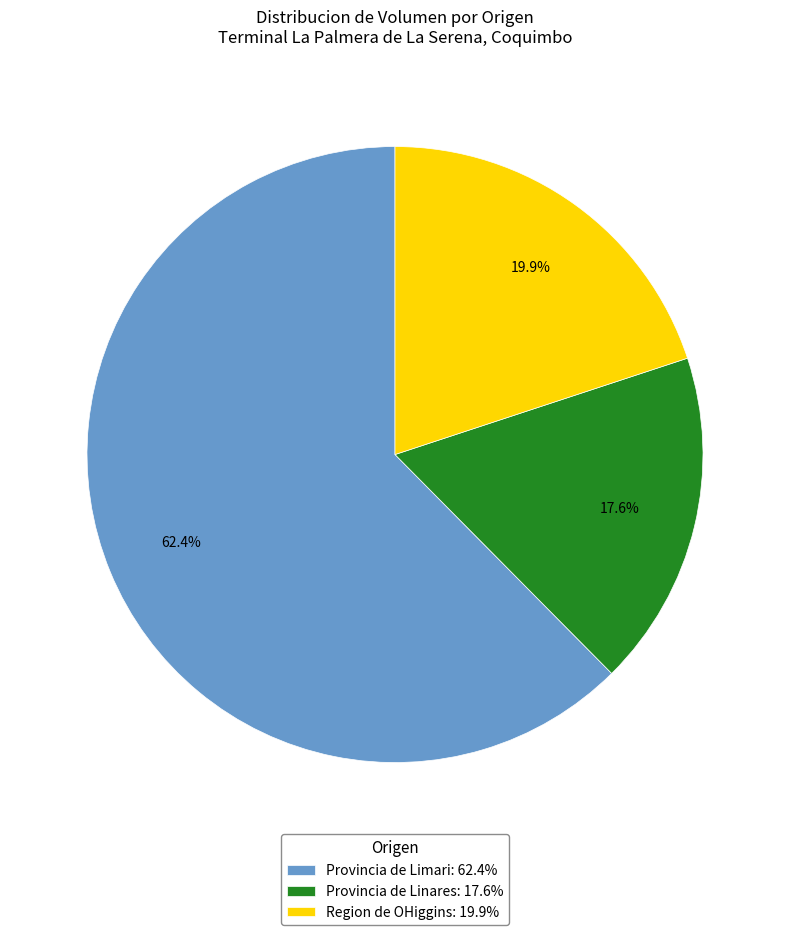

Which category has the biggest portion of the pie?

Provincia de Limari: 62.4%